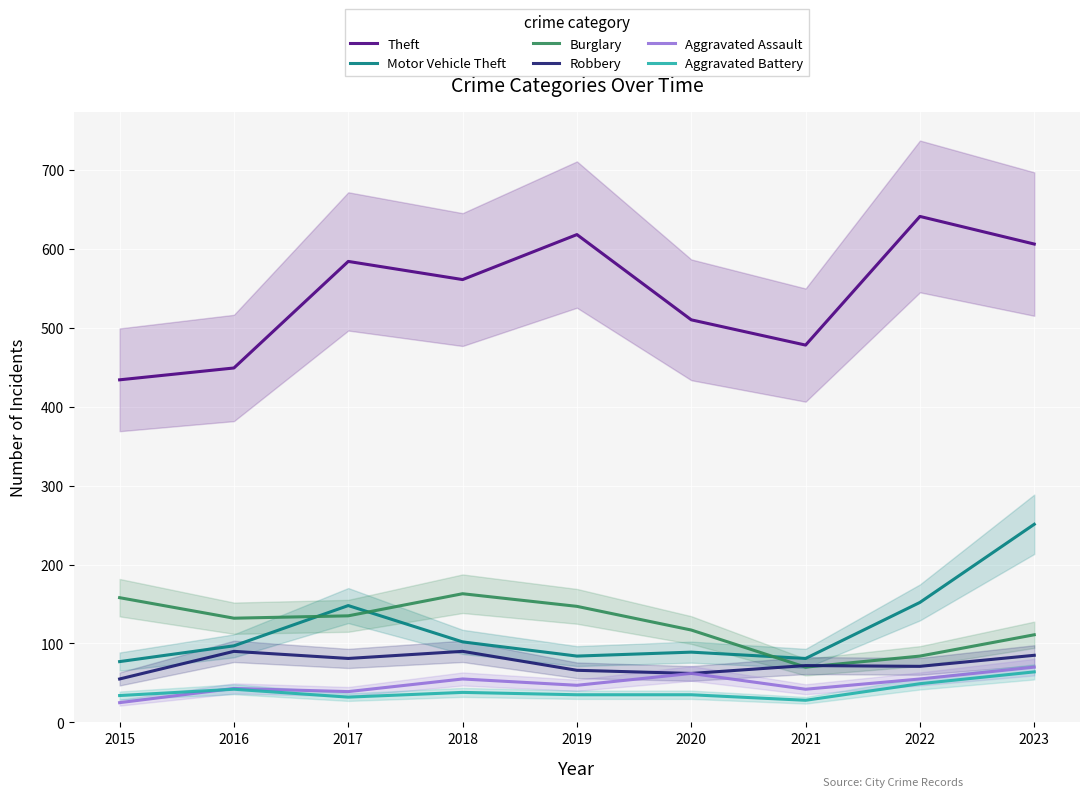

What is the sum of all Motor Vehicle Theft values?

1081